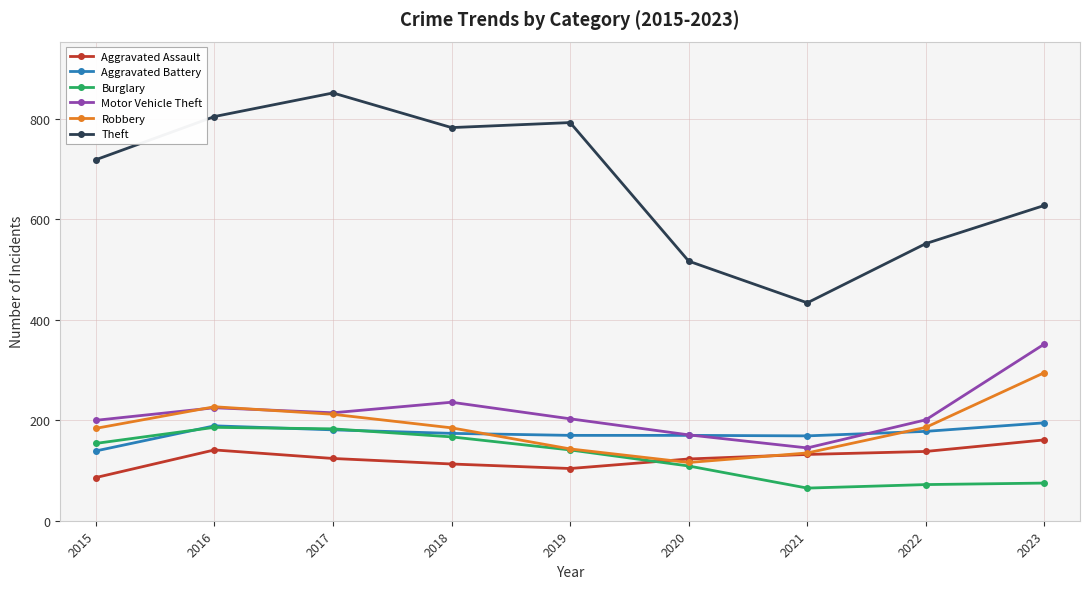

The value of Robbery at 2015 is 184. True or false?

True